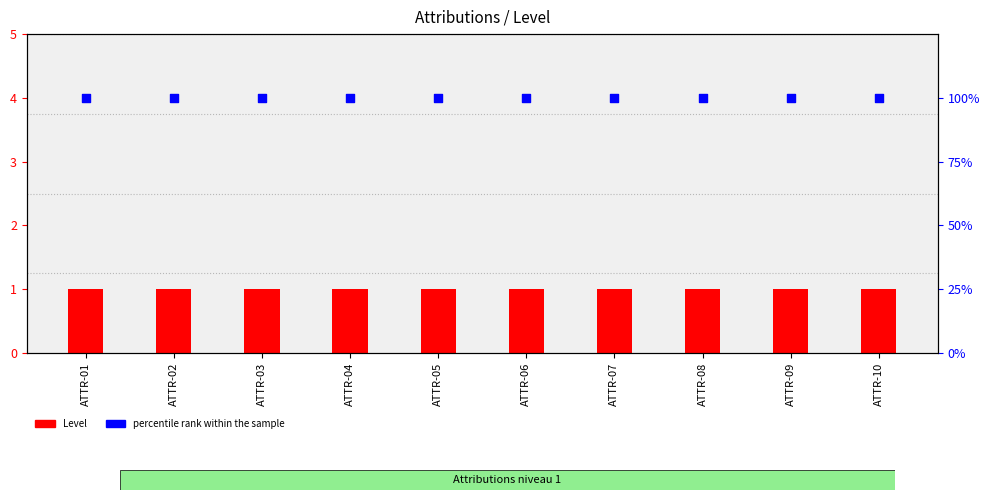

Which series has the widest spread of Y values?

Level